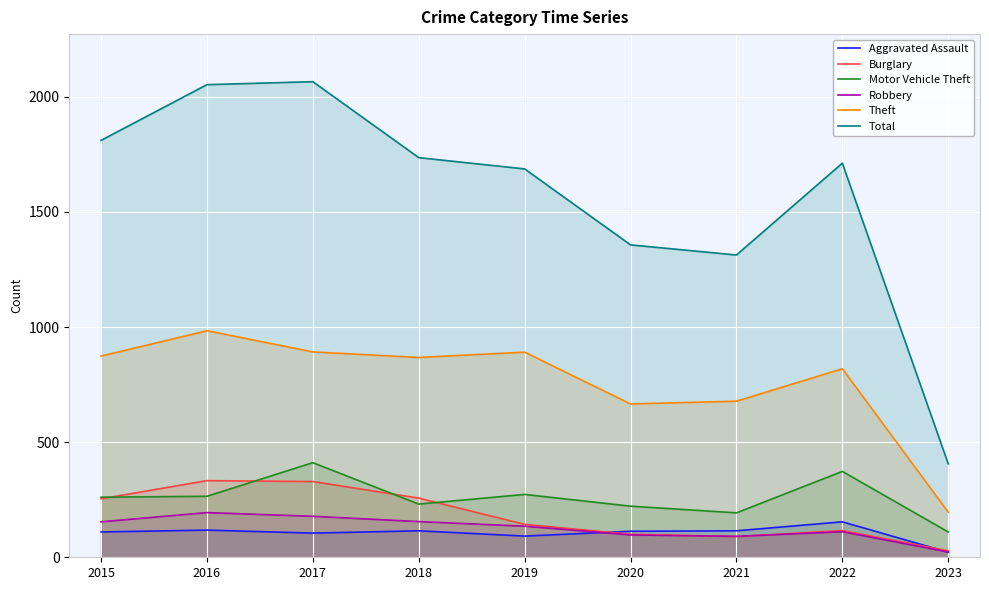

True or false: Aggravated Assault and Motor Vehicle Theft intersect in this chart.

False